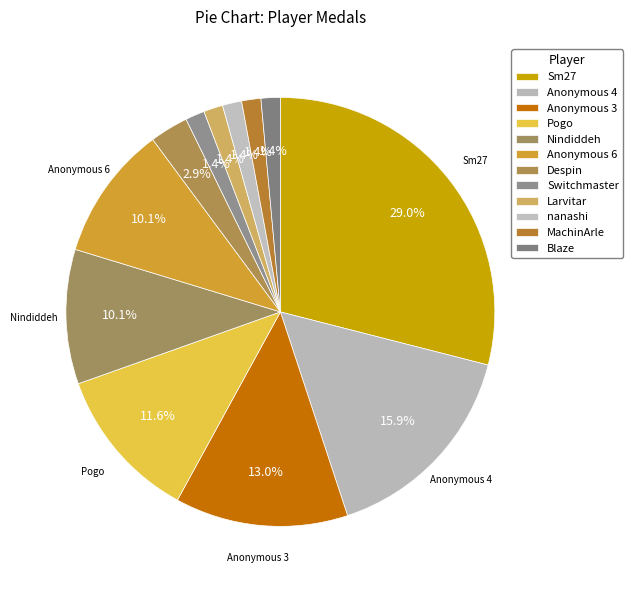

What is the change in value from Anonymous 3 to Switchmaster?

-8